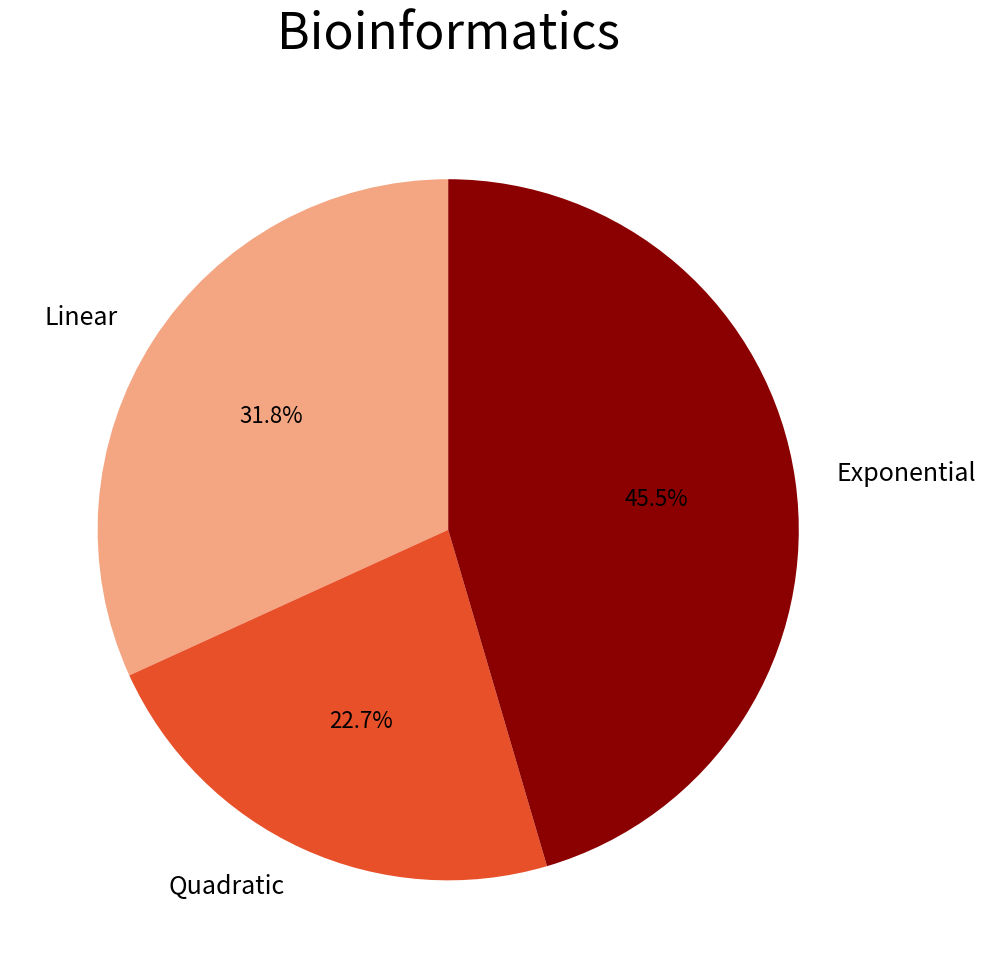

Is there a majority slice in this chart?

No